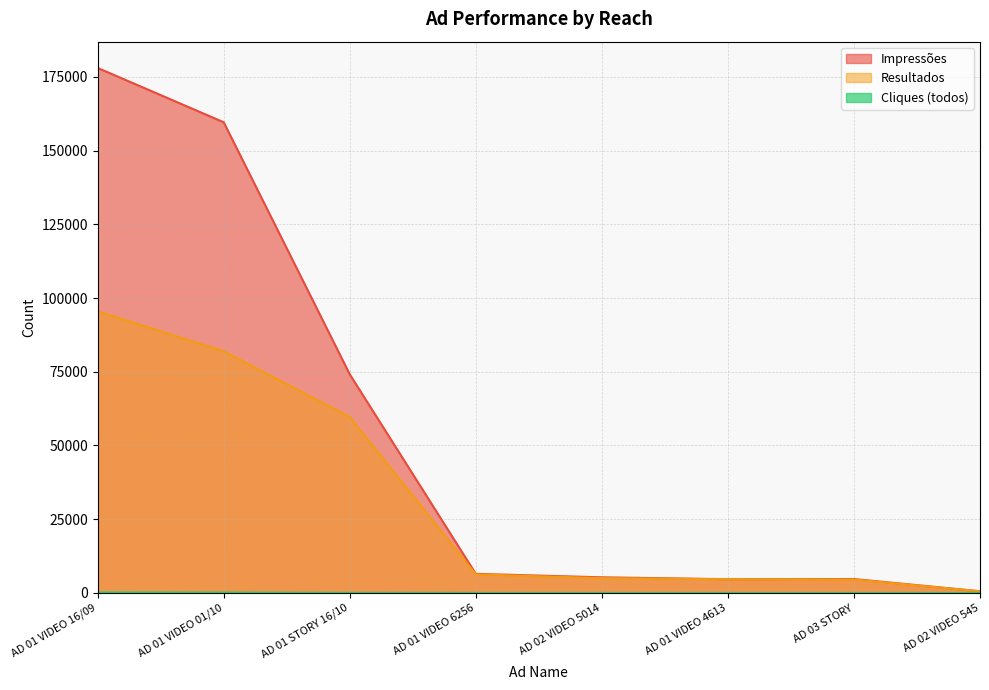

The Cliques (todos) series shows 7 at AD 01 VIDEO 4613. True or false?

True